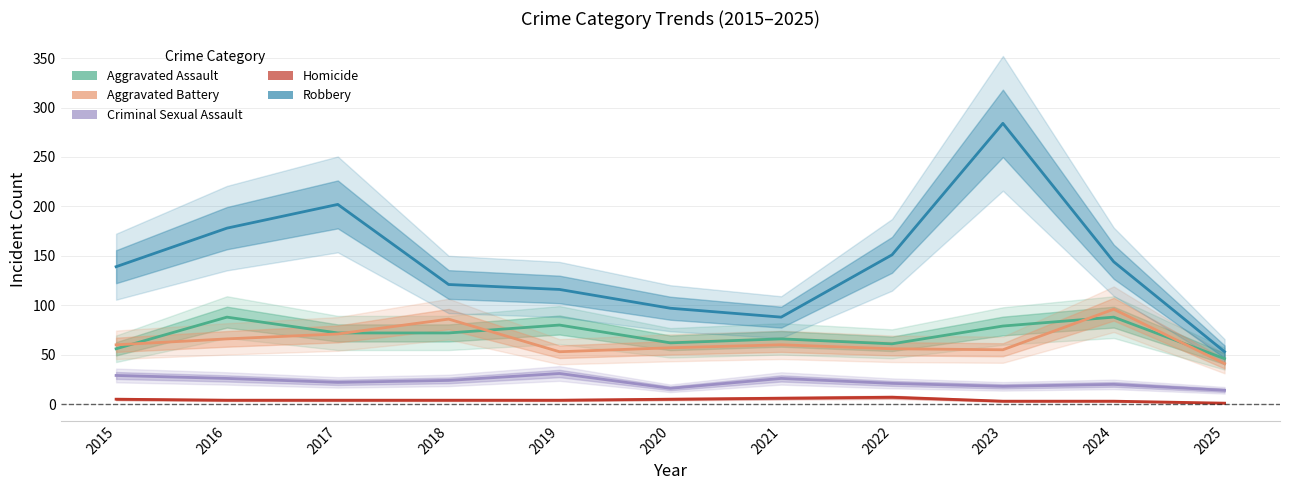

What is the total value across all series at 2016?

362